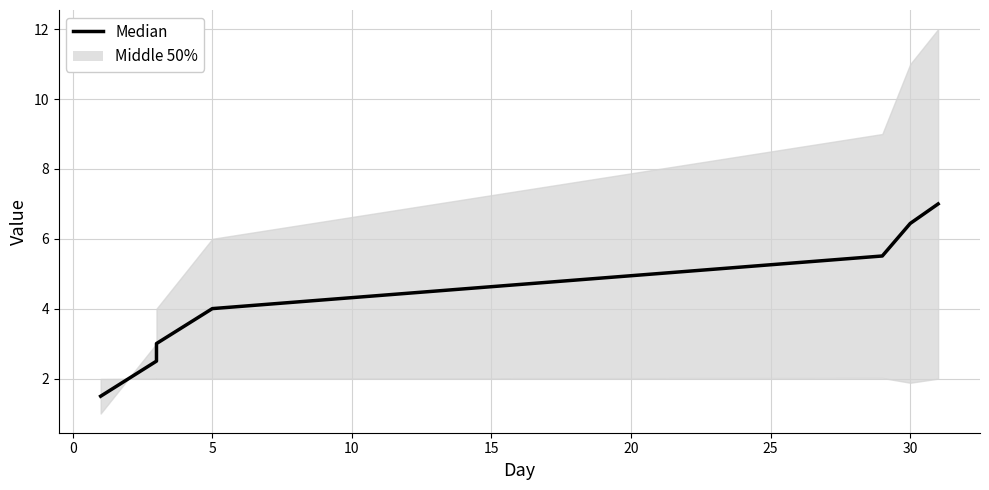

What is the difference between the values at 0 and 25?

3.5